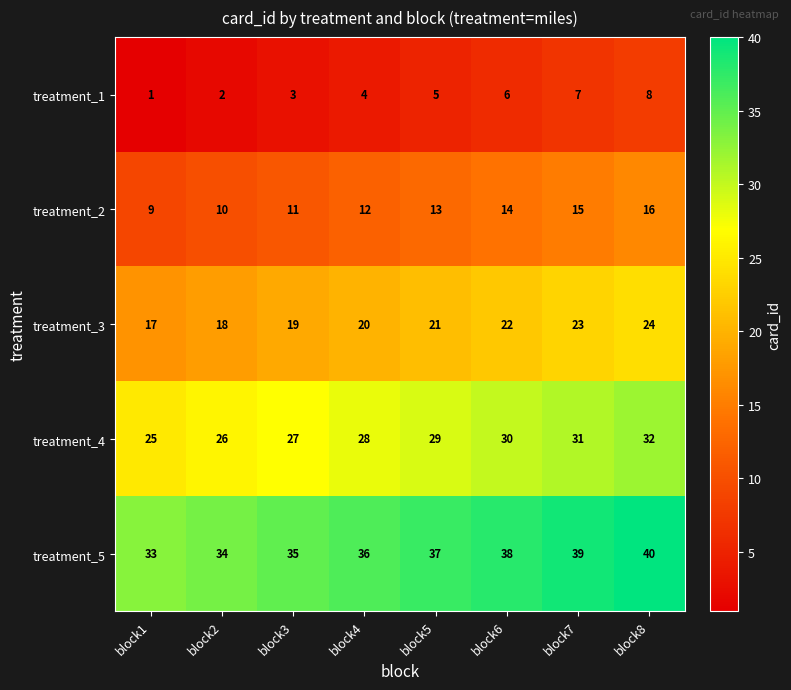

What is the greatest value displayed?

40